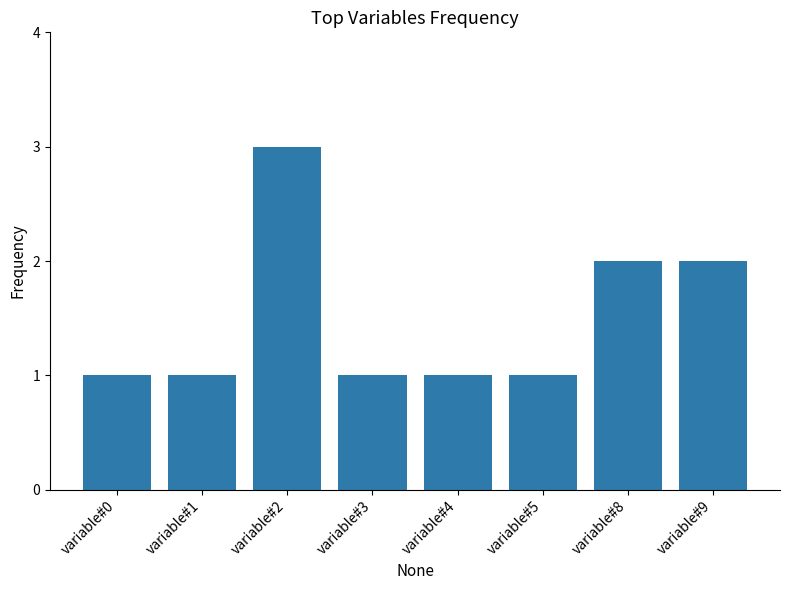

How many bars are there in total?

8